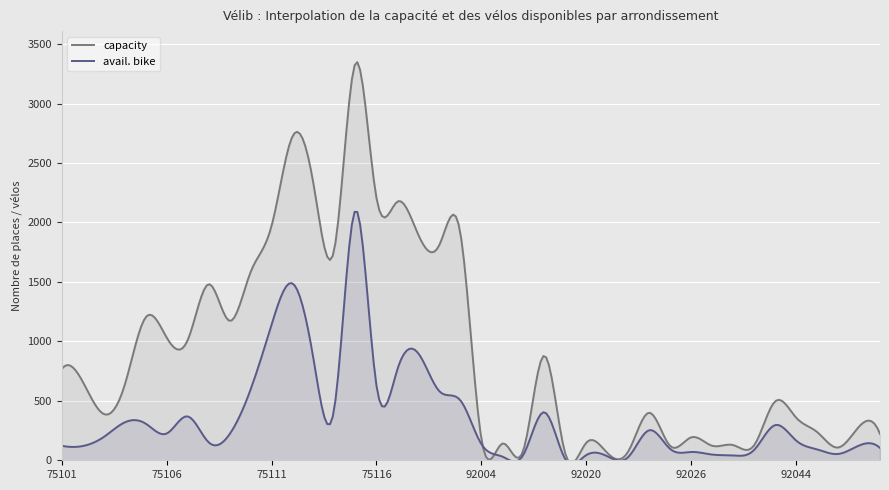

What is the difference between the second highest and minimum values in the capacity series?

3346.5